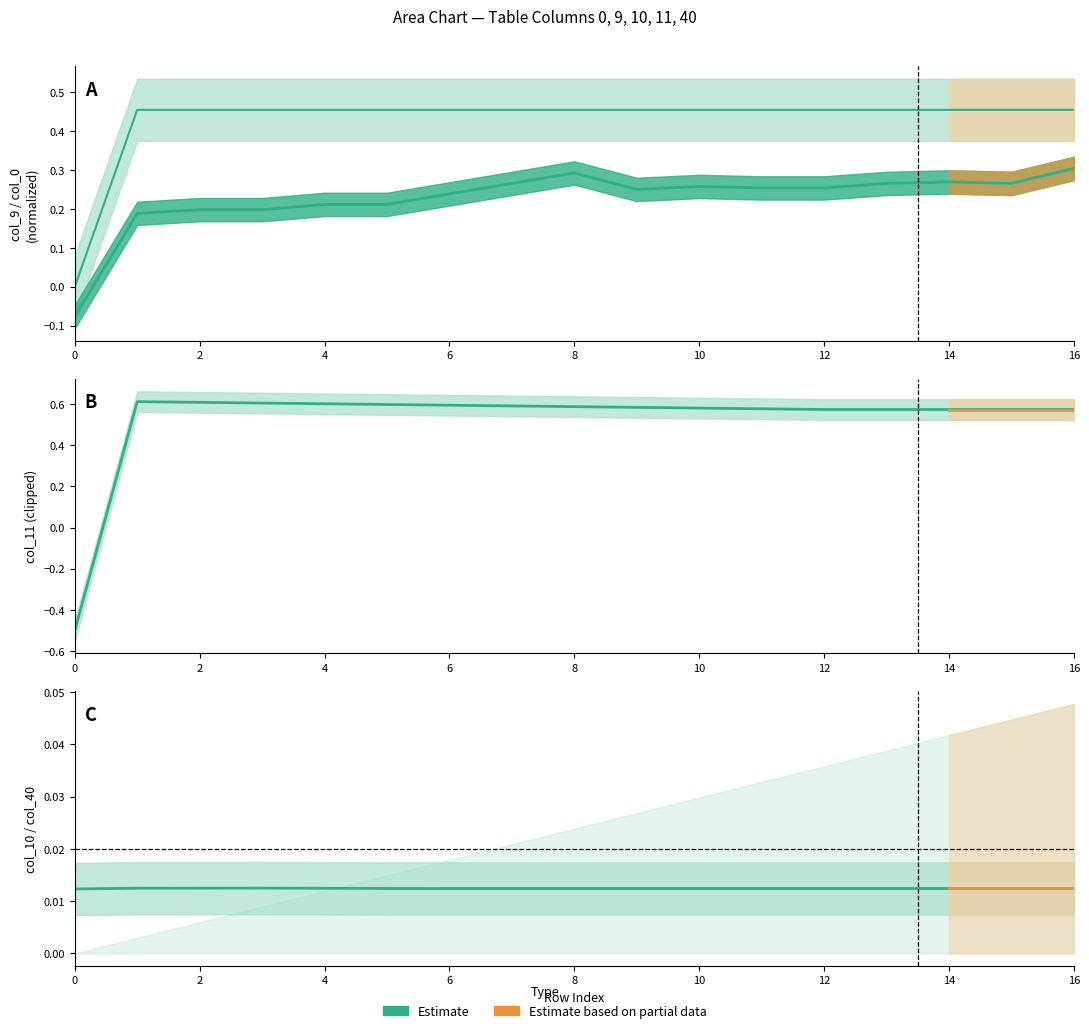

The col_0 series shows 0.3 at 7. True or false?

True